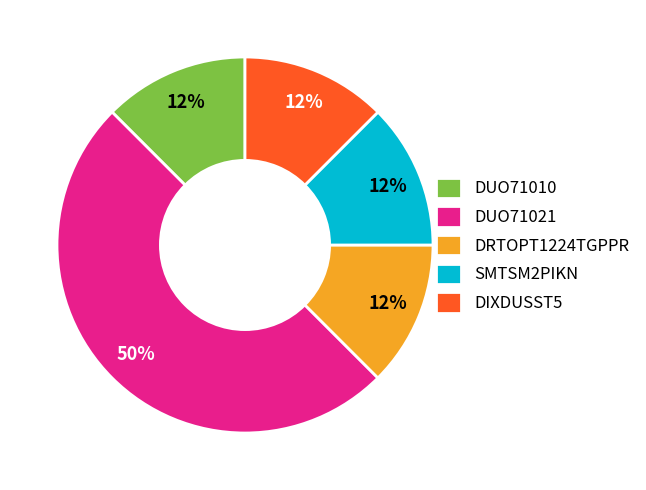

Does DUO71010 account for over 50% of the chart?

No